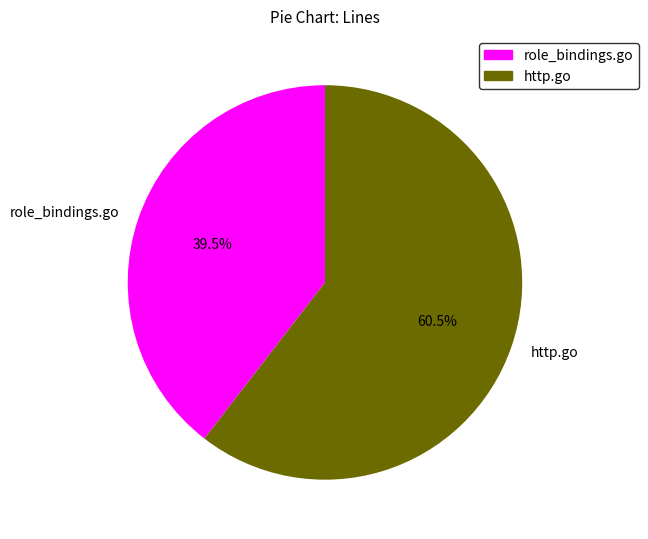

The http.go slice represents 47% of the pie. True or false?

False